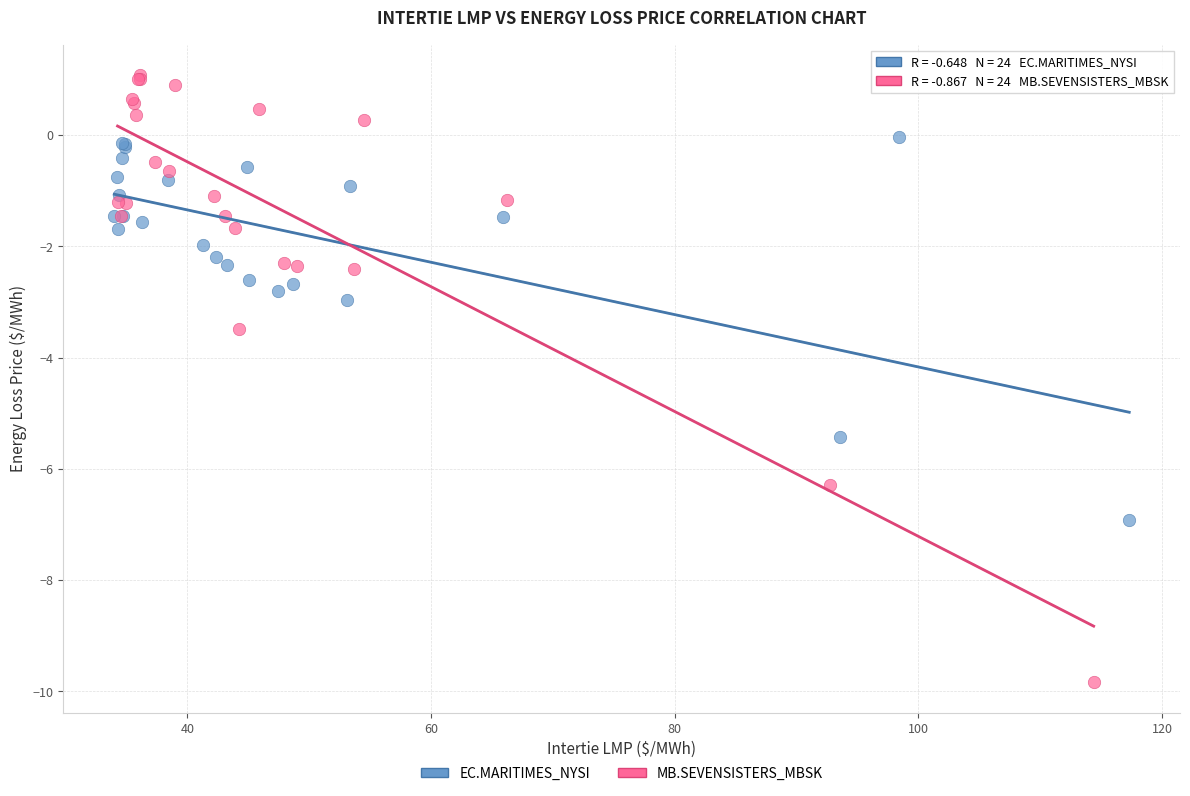

Which series contains the highest Y value?

MB.SEVENSISTERS_MBSK